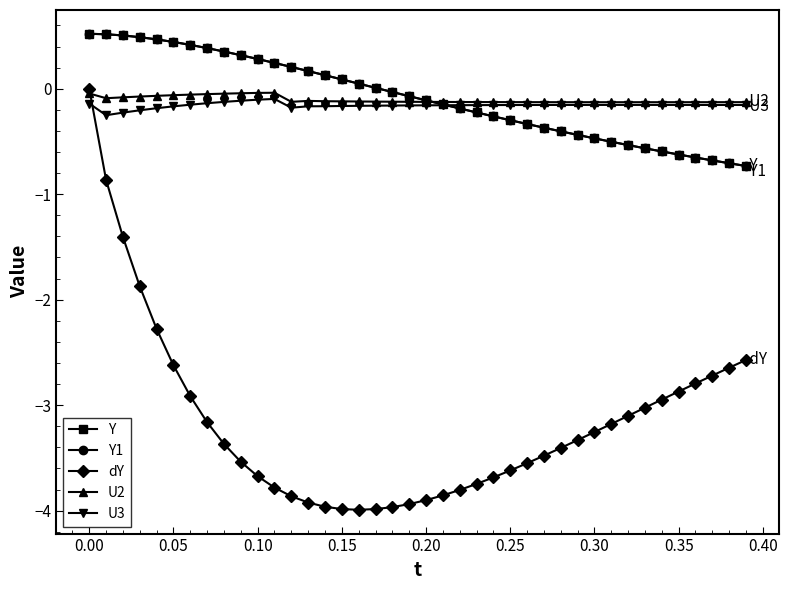

At how many categories does at least one series exceed -2?

40